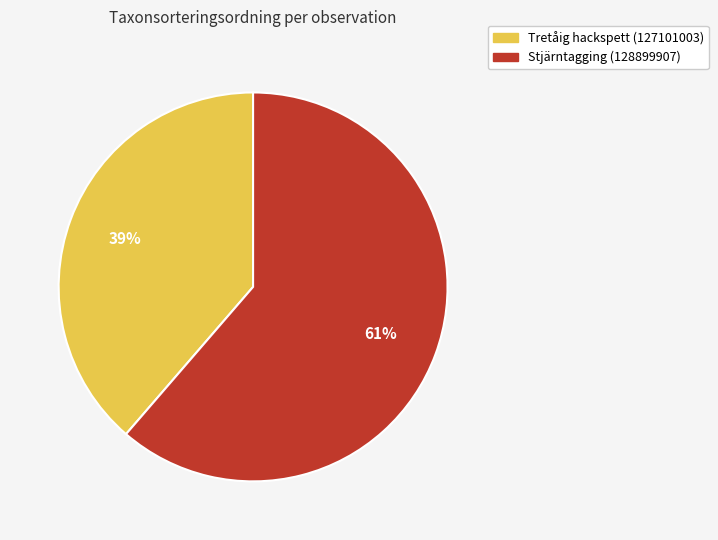

To the nearest percent, what is the average slice percentage?

50%